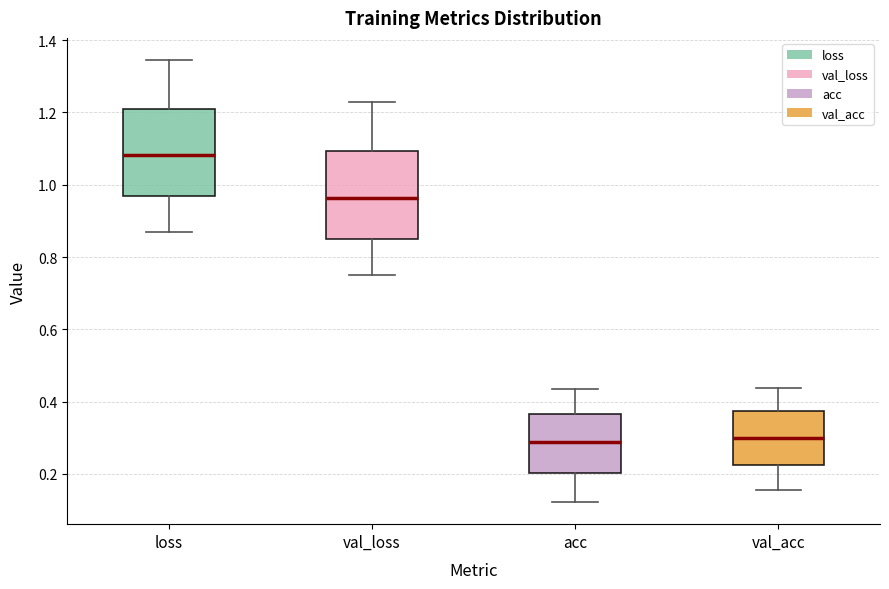

Reading left to right, transcribe this box plot: for each box, give where its median line is, the range the box spans, and where its two whiskers end, as read against the y-axis. The values are not printed on the chart, so give them approximately, as read against the axis.

loss: median 1.08, box 0.96 to 1.20, whiskers 0.86 to 1.34
val_loss: median 0.96, box 0.86 to 1.10, whiskers 0.76 to 1.22
acc: median 0.28, box 0.20 to 0.36, whiskers 0.12 to 0.44
val_acc: median 0.30, box 0.22 to 0.38, whiskers 0.16 to 0.44